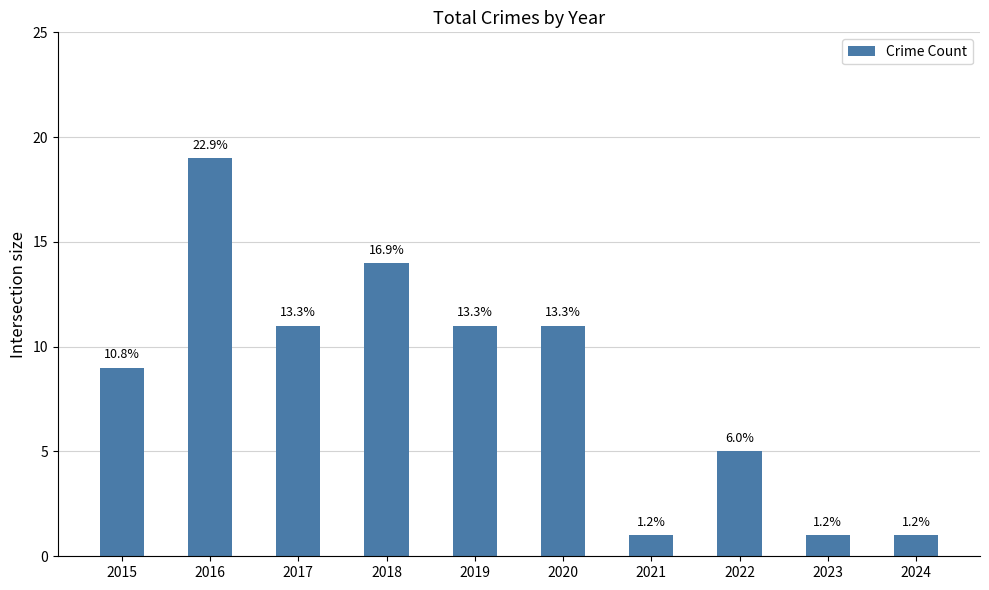

How many bars are there in total?

10